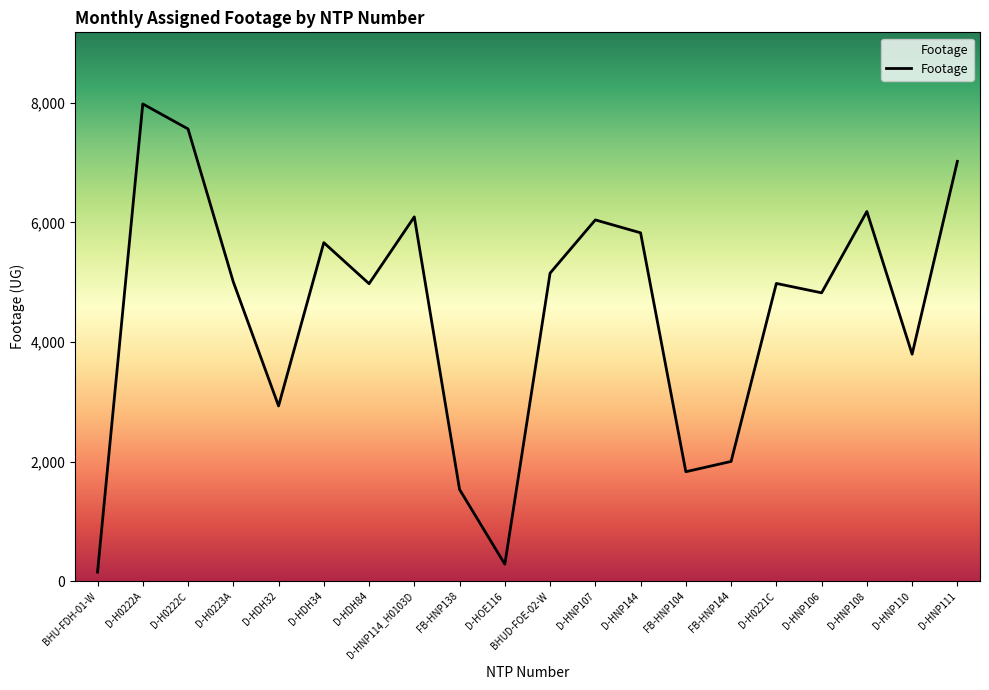

What is the difference between the maximum and minimum values?

7827